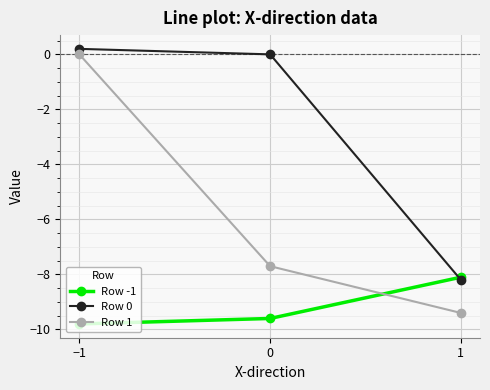

At which category does the chart reach its minimum across all series?

−1